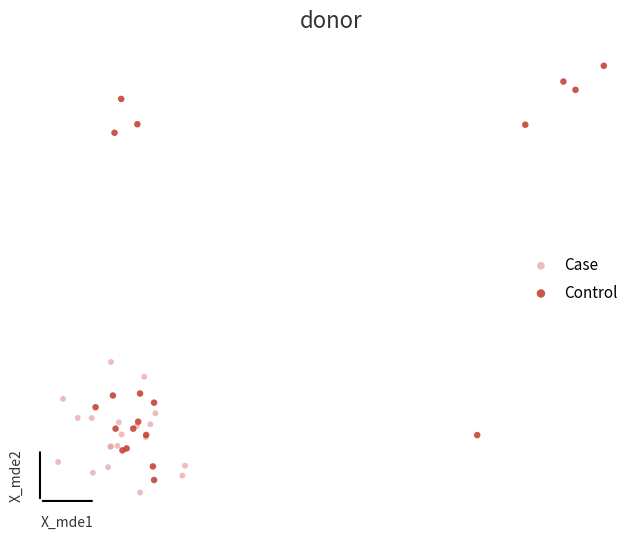

Which series has the widest spread of Y values?

Control